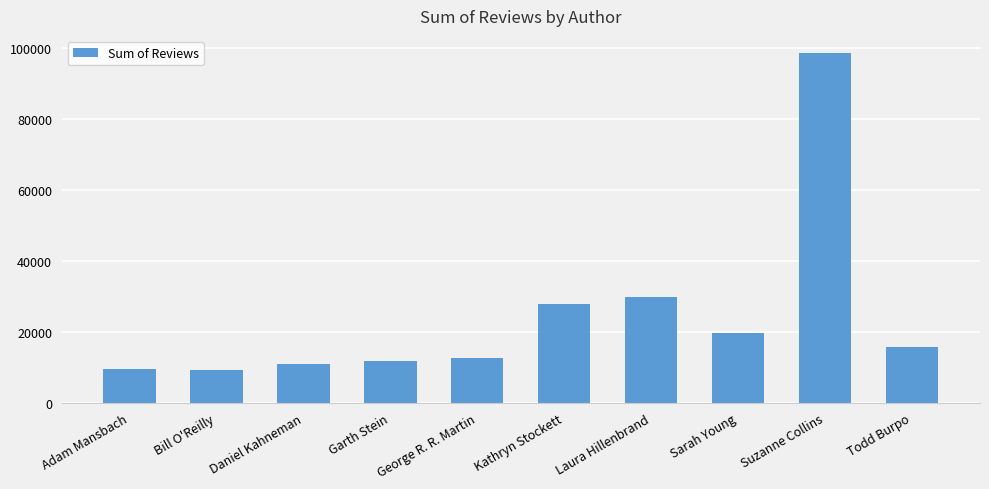

What is the average value?

24560